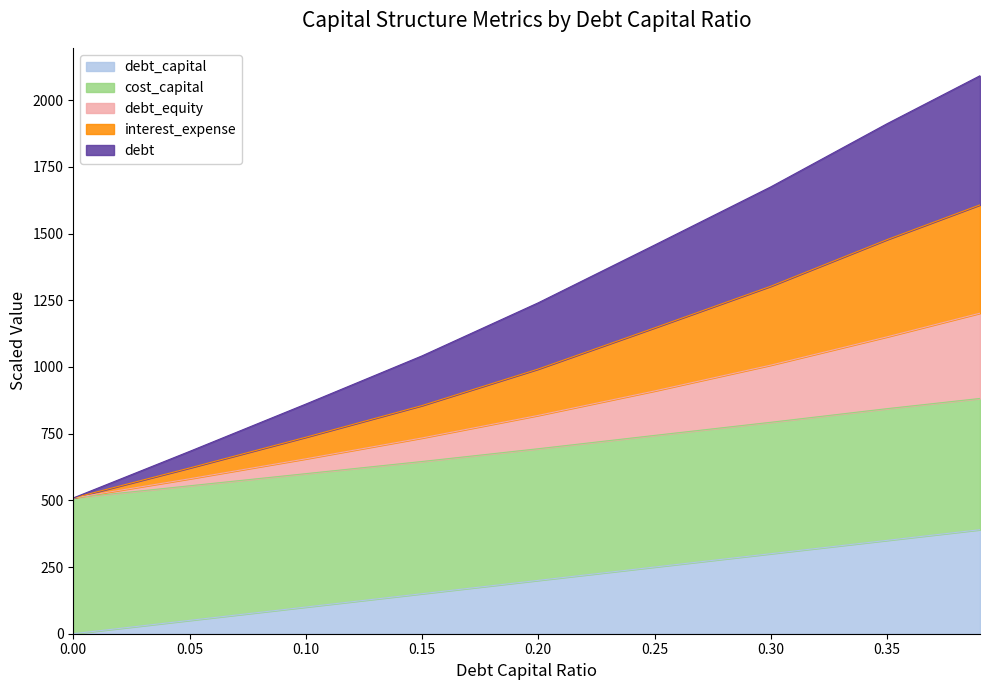

How many data points does each series have?

9